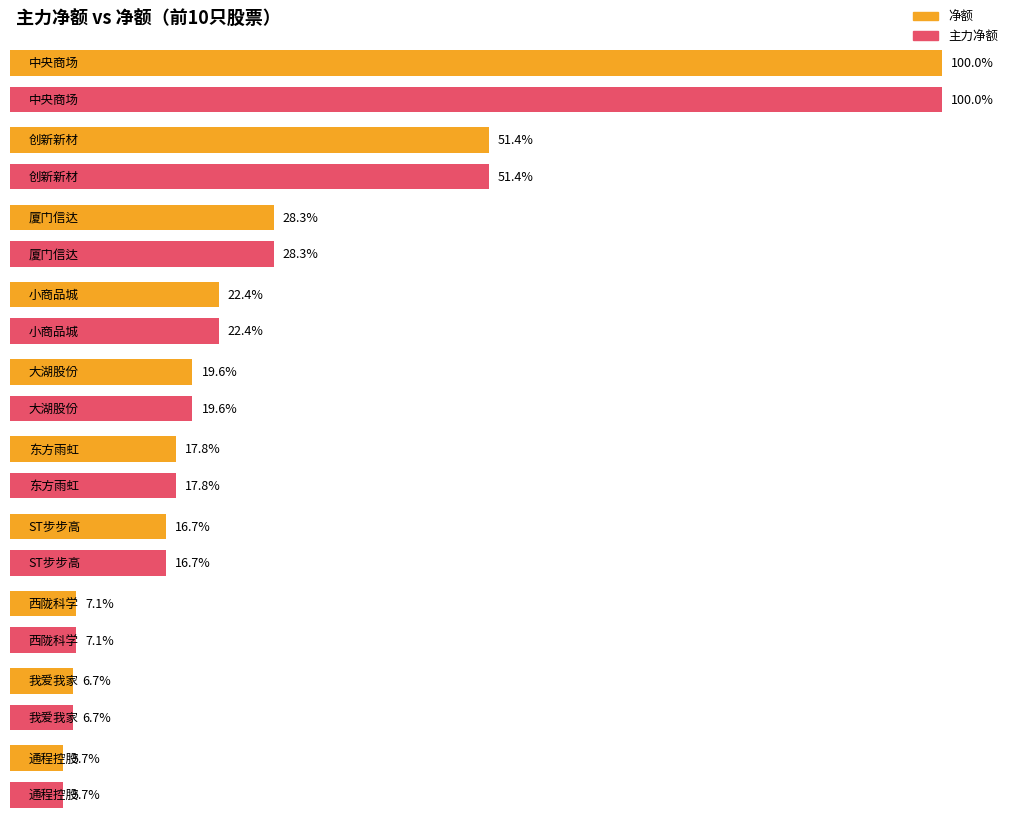

How many groups of bars are there?

10